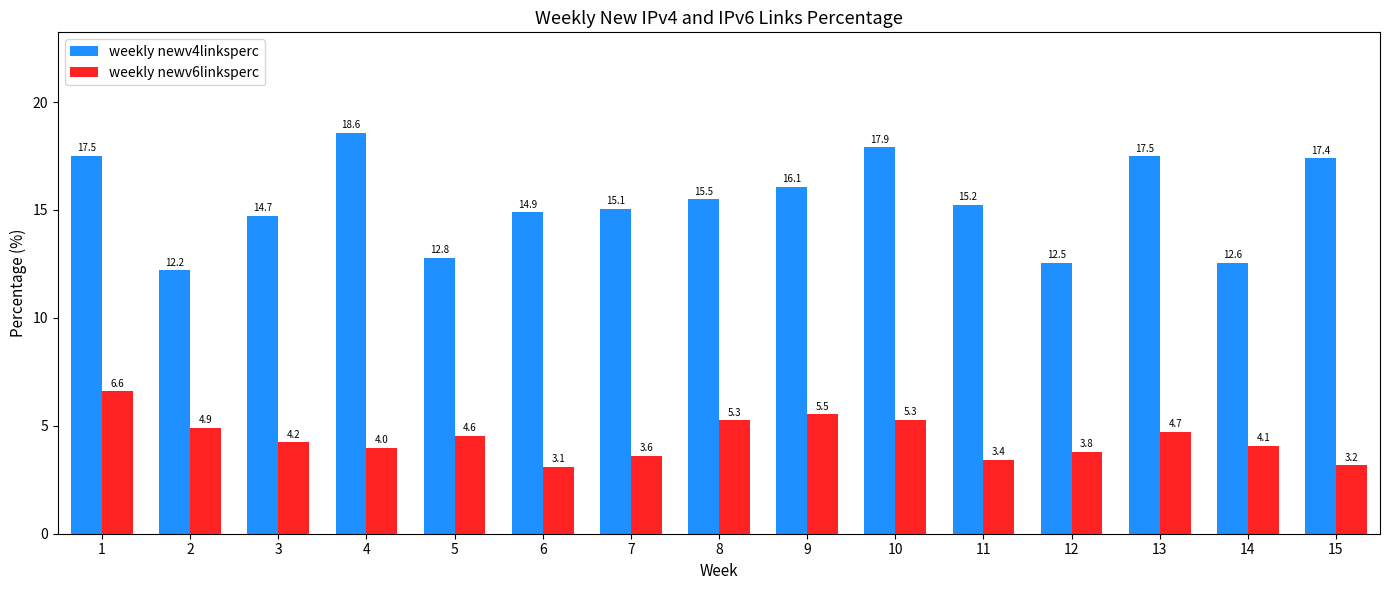

At which label does weekly newv6linksperc first exceed 4?

1